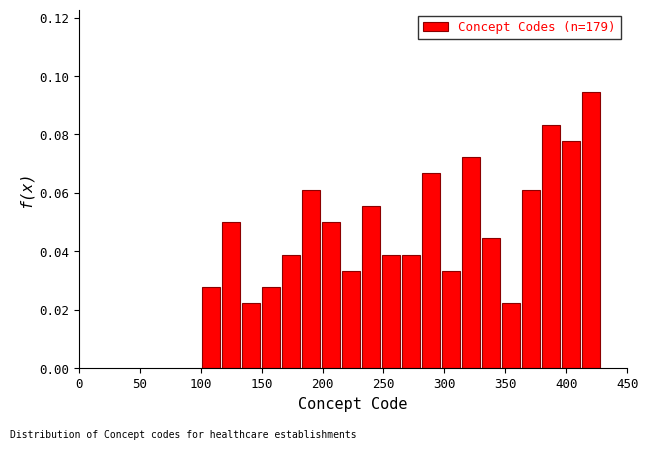

Read against the x-axis, roughly where is the centre of the tallest bar?

420